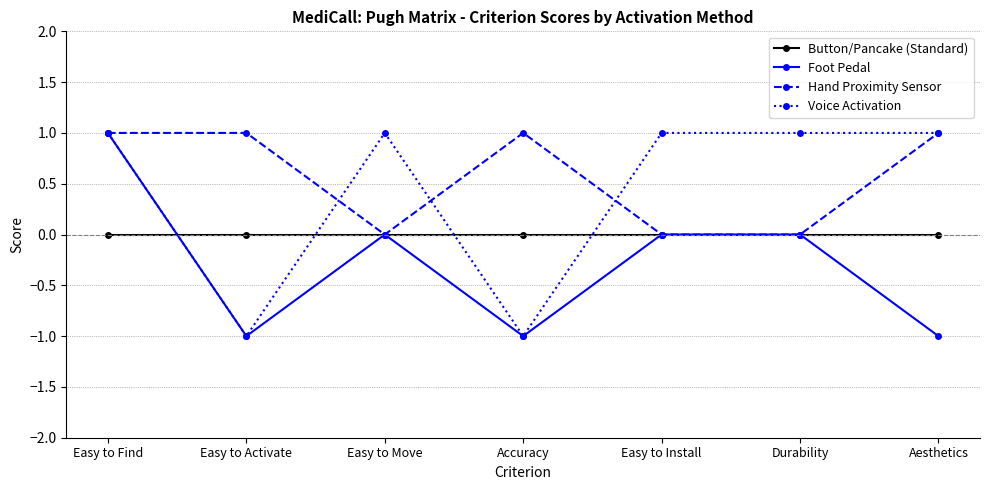

How many distinct data groups are displayed?

4